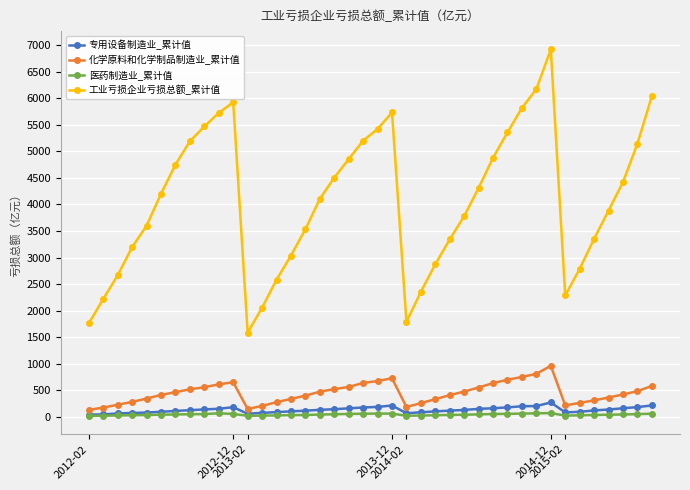

How many lines are shown in the chart?

4